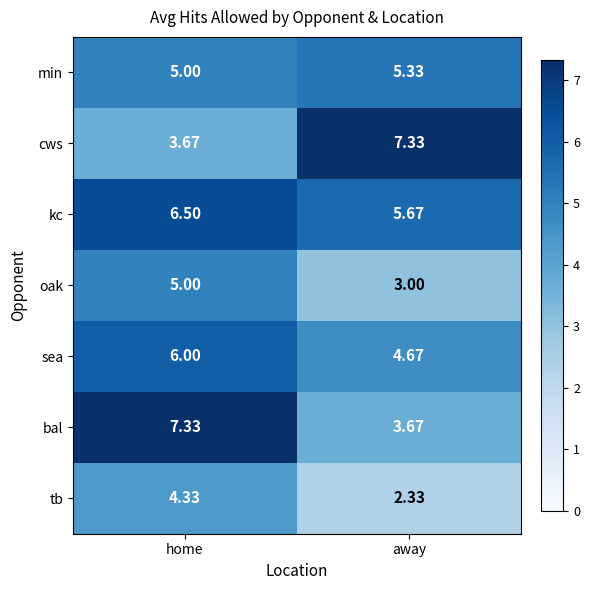

Which series has the largest total across all categories?

kc